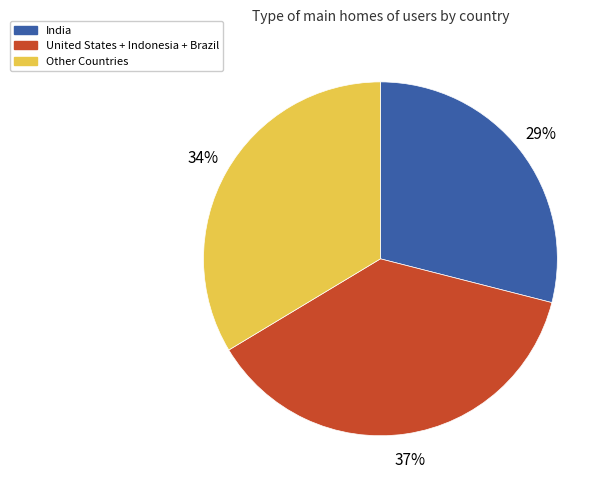

Does any single category account for the majority?

No